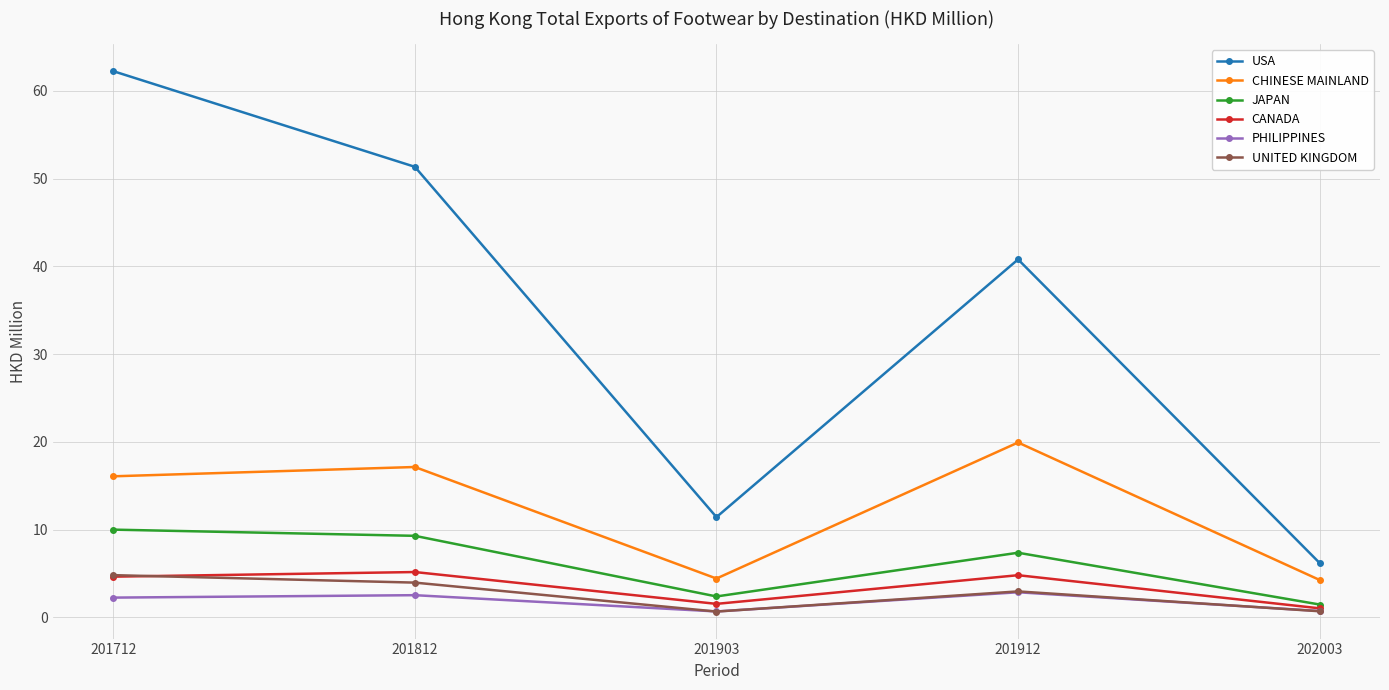

Rank the categories by USA value from lowest to highest.

202003, 201903, 201912, 201812, 201712